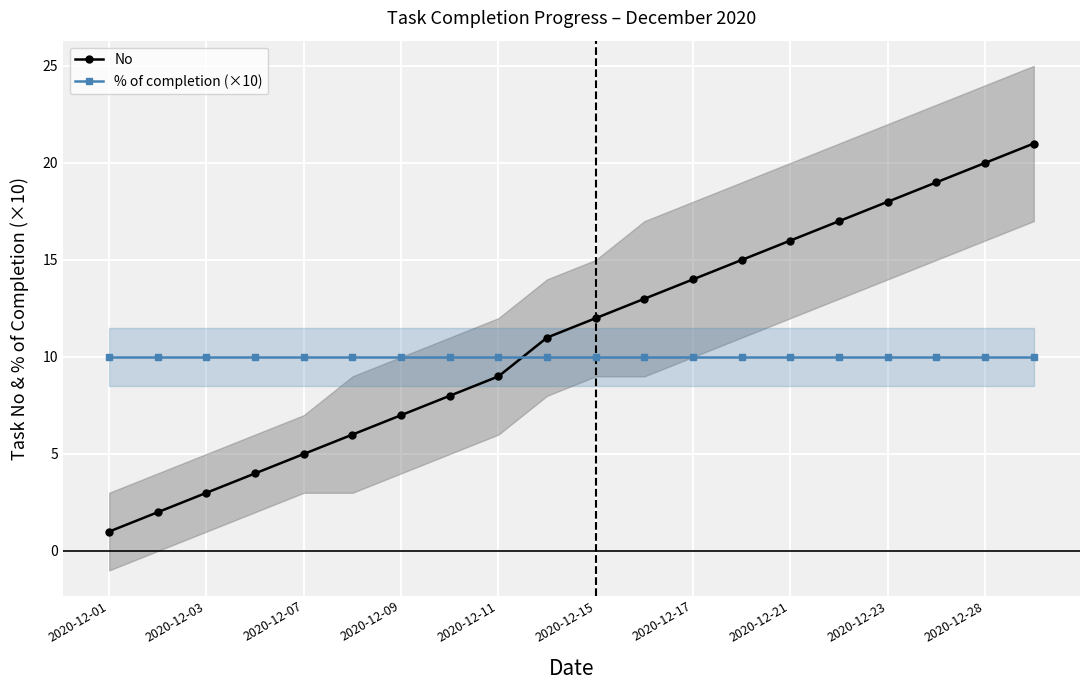

Is it true that % of completion (×10) equals 10 at 2020-12-28?

True